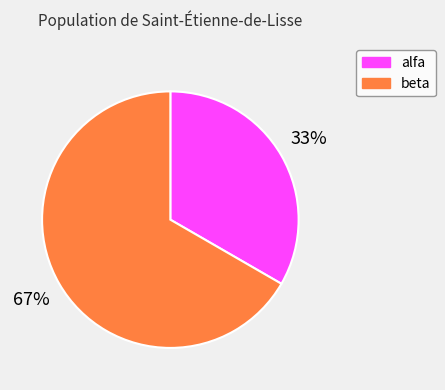

The alfa slice represents 21% of the pie. True or false?

False